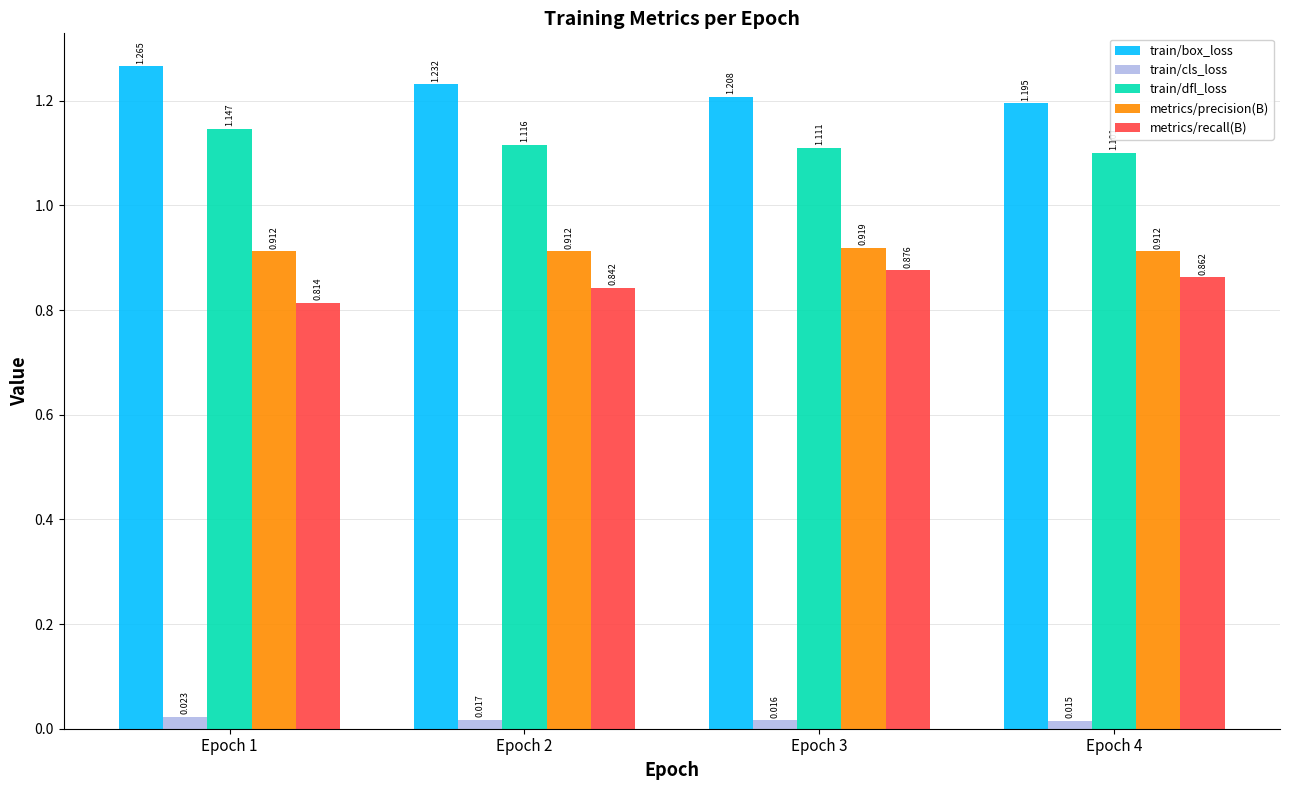

Which series changed the most between Epoch 1 and Epoch 4?

train/box_loss